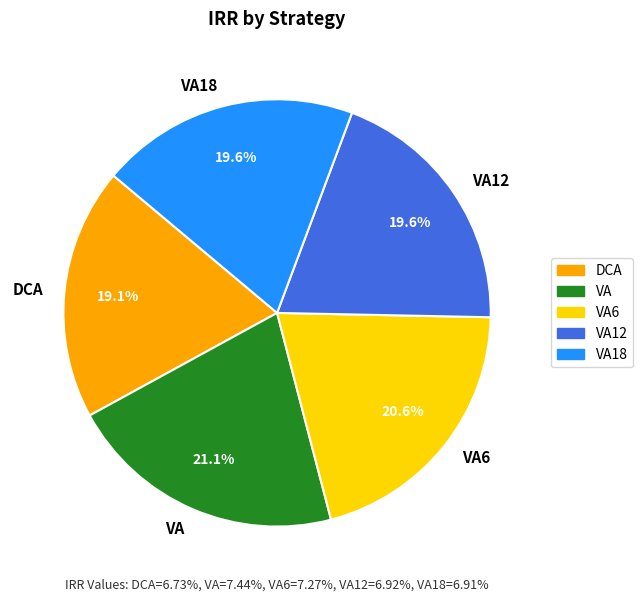

Combined, what portion of the pie is VA12 and VA?

40.7%